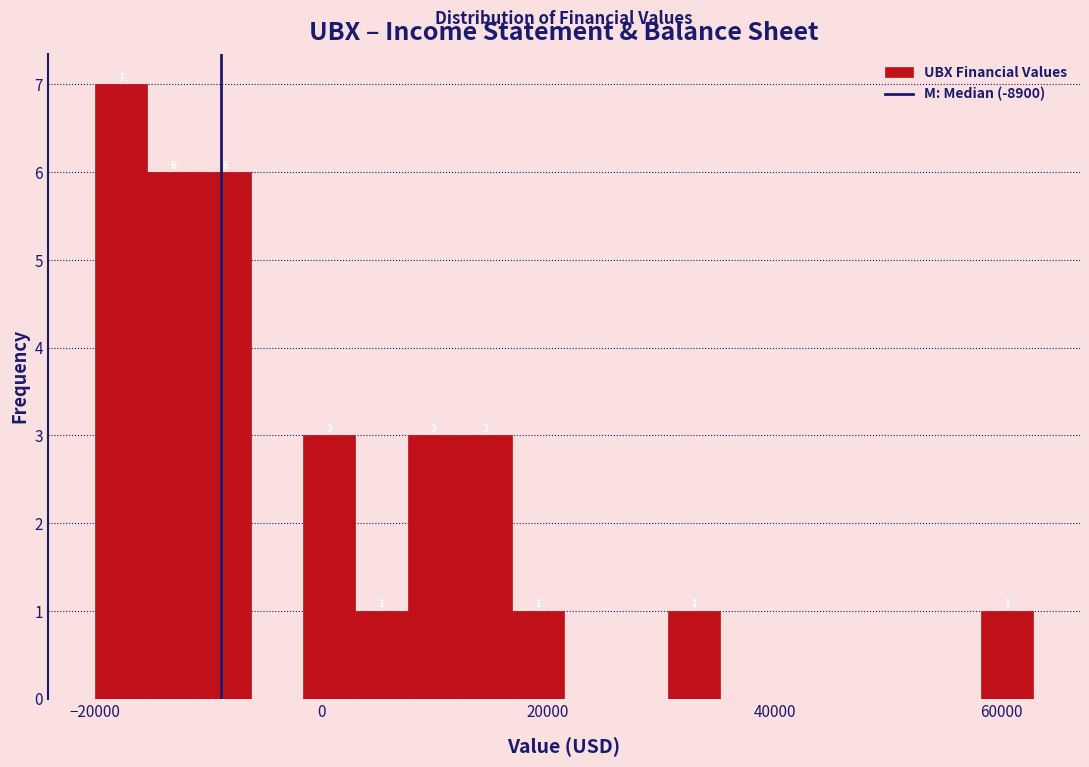

Read against the x-axis, roughly where is the centre of the tallest bar?

-18000